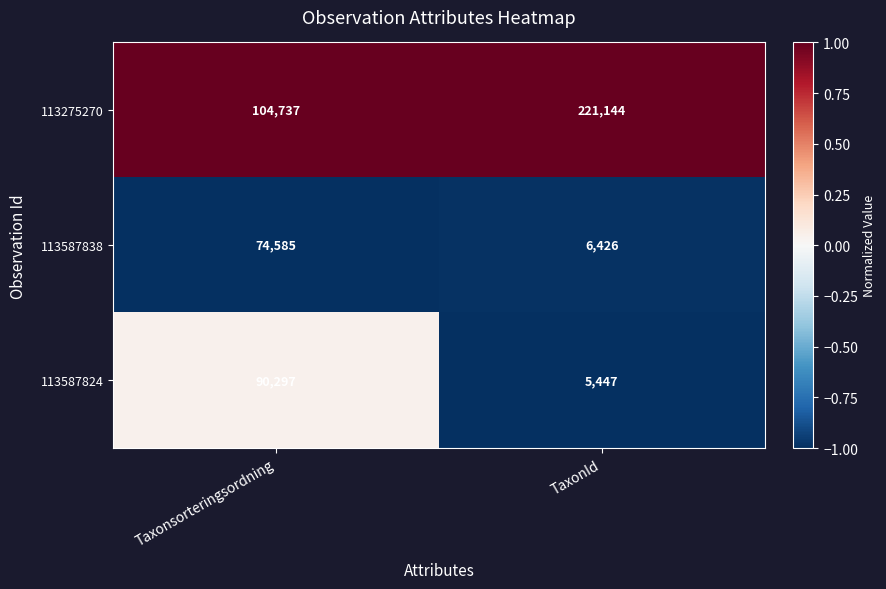

Reading right to left, extract all data points from this chart.

113275270: TaxonId=221144	Taxonsorteringsordning=104737
113587838: TaxonId=6426	Taxonsorteringsordning=74585
113587824: TaxonId=5447	Taxonsorteringsordning=90297